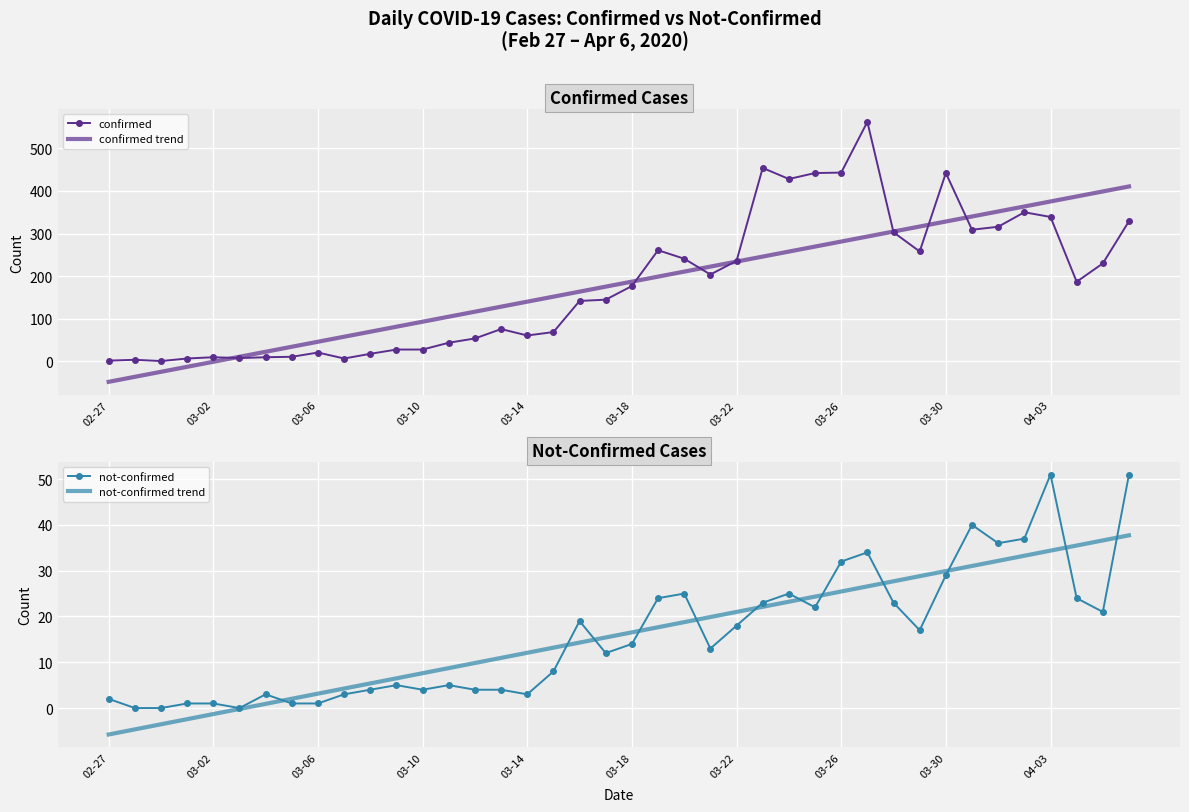

Rank the series at 25 from highest to lowest value.

confirmed, confirmed trend, not-confirmed, not-confirmed trend